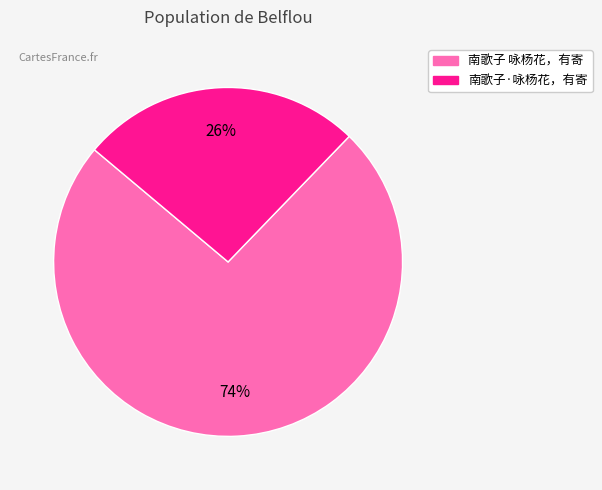

What is the ratio of the value at 南歌子·咏杨花，有寄 to the value at 南歌子 咏杨花，有寄?

0.4